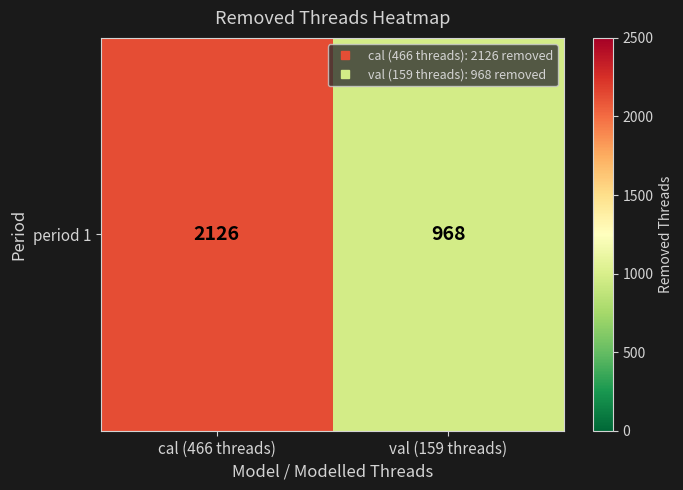

List the labels in order of value, largest first.

cal (466 threads), val (159 threads)